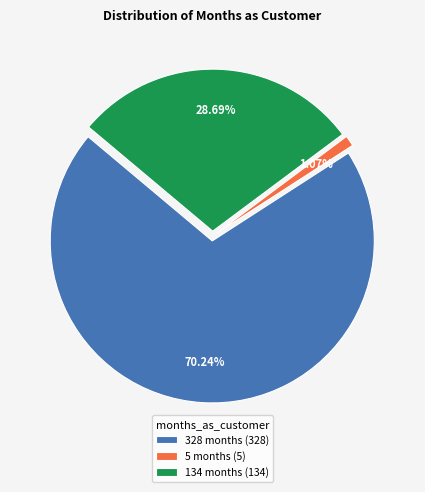

What is the majority slice?

328 months